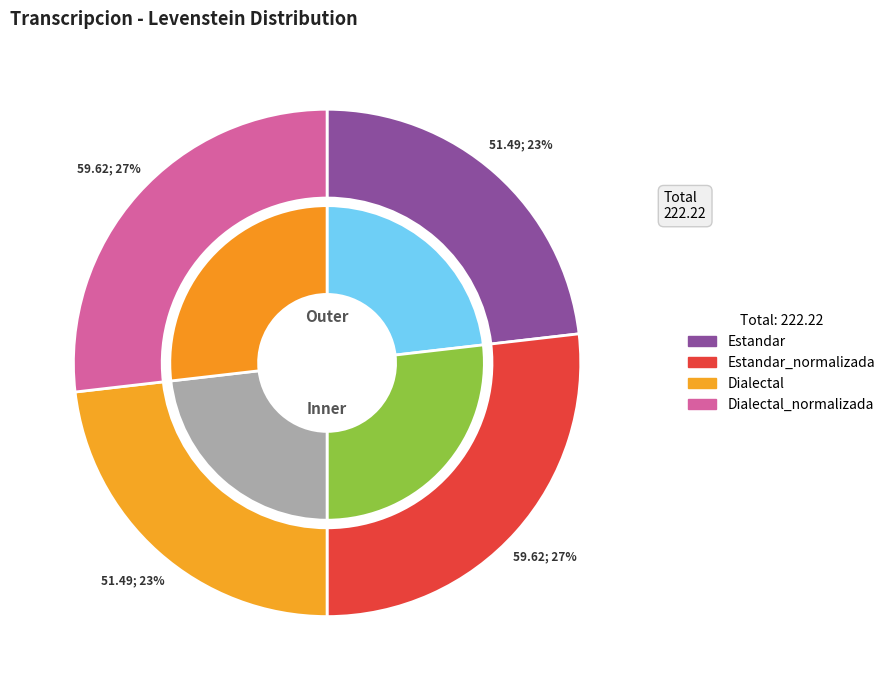

What is the smallest slice in the pie chart?

Estandar